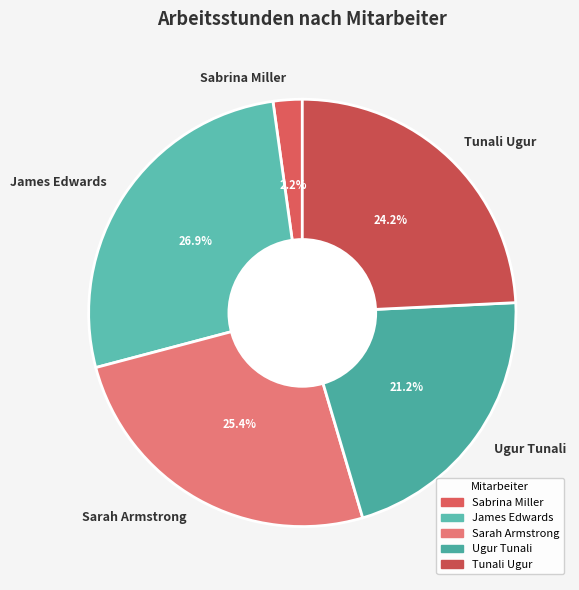

To the nearest percent, what is the average slice percentage?

20%